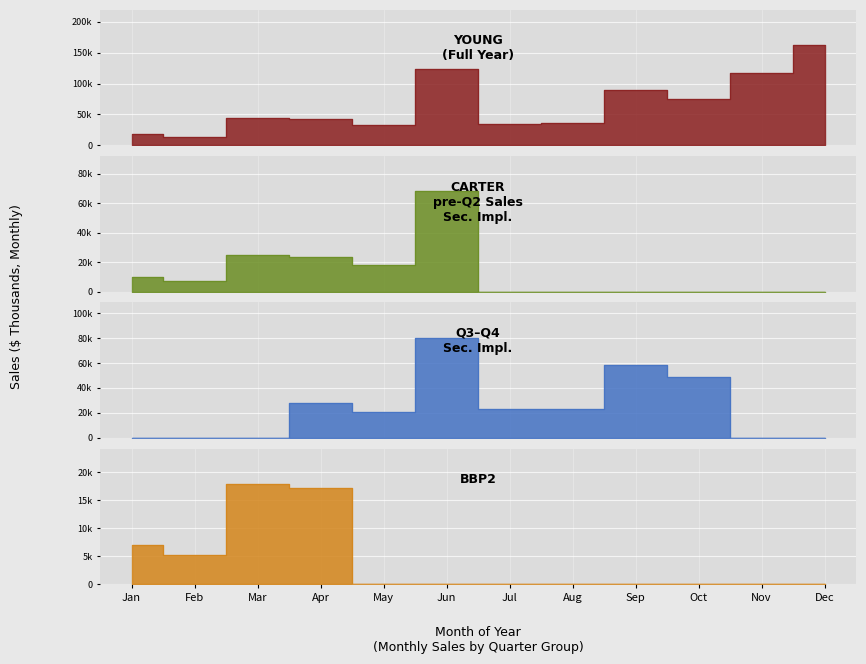

What is the value of the 1st point from the left?

17612